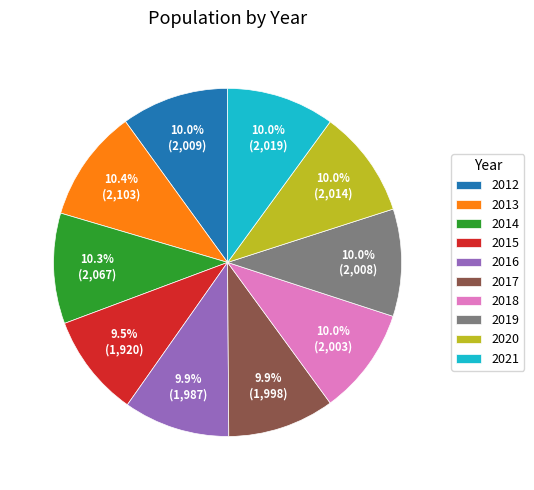

Is there any slice that represents more than half of the pie?

No